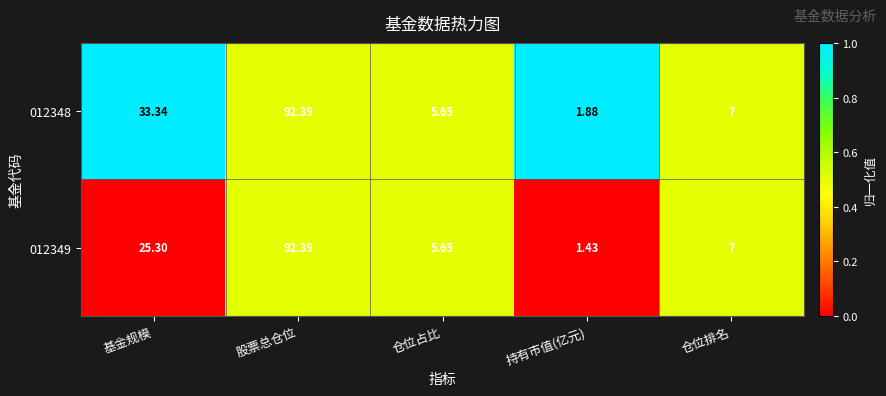

How many series are shown in this chart?

2